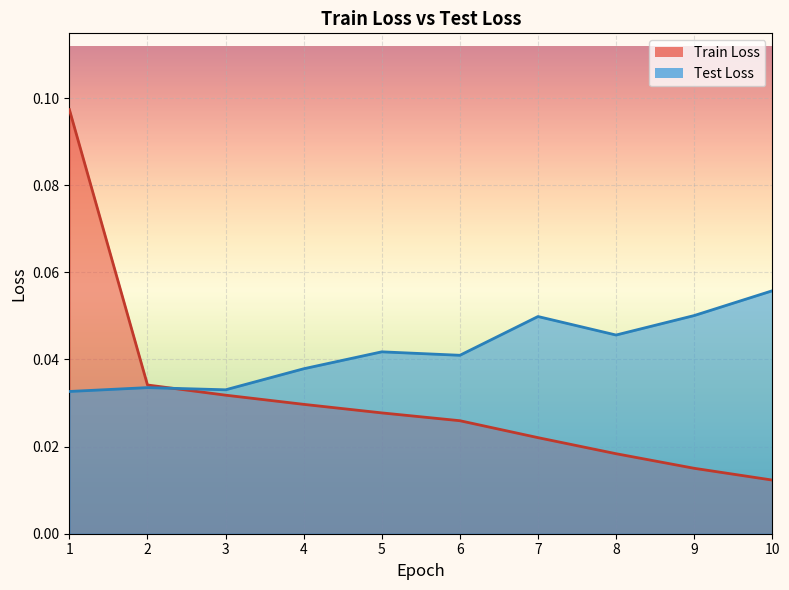

At how many categories does at least one series exceed 0?

10